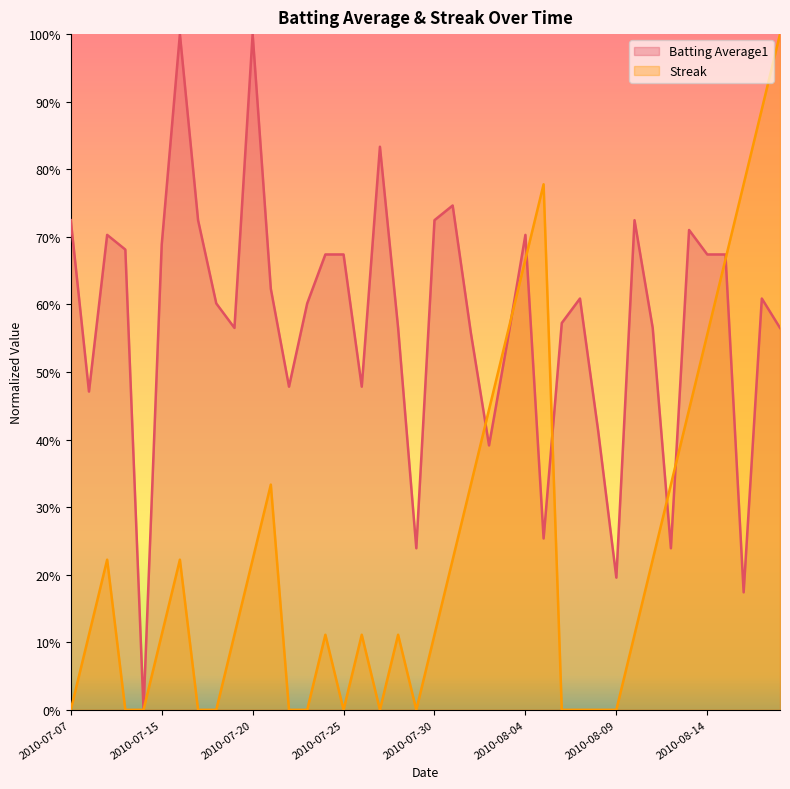

Reading left to right, list all the values displayed in this chart.

Batting Average1: 0.7	0.5	0.7	0.7	0.0	0.7	1.0	0.7	0.6	0.6	1.0	0.6	0.5	0.6	0.7	0.7	0.5	0.8	0.6	0.2	0.7	0.7	0.6	0.4	0.5	0.7	0.3	0.6	0.6	0.4	0.2	0.7	0.6	0.2	0.7	0.7	0.7	0.2	0.6	0.6
Streak: 0.0	0.1	0.2	0.0	0.0	0.1	0.2	0.0	0.0	0.1	0.2	0.3	0.0	0.0	0.1	0.0	0.1	0.0	0.1	0.0	0.1	0.2	0.3	0.4	0.6	0.7	0.8	0.0	0.0	0.0	0.0	0.1	0.2	0.3	0.4	0.6	0.7	0.8	0.9	1.0